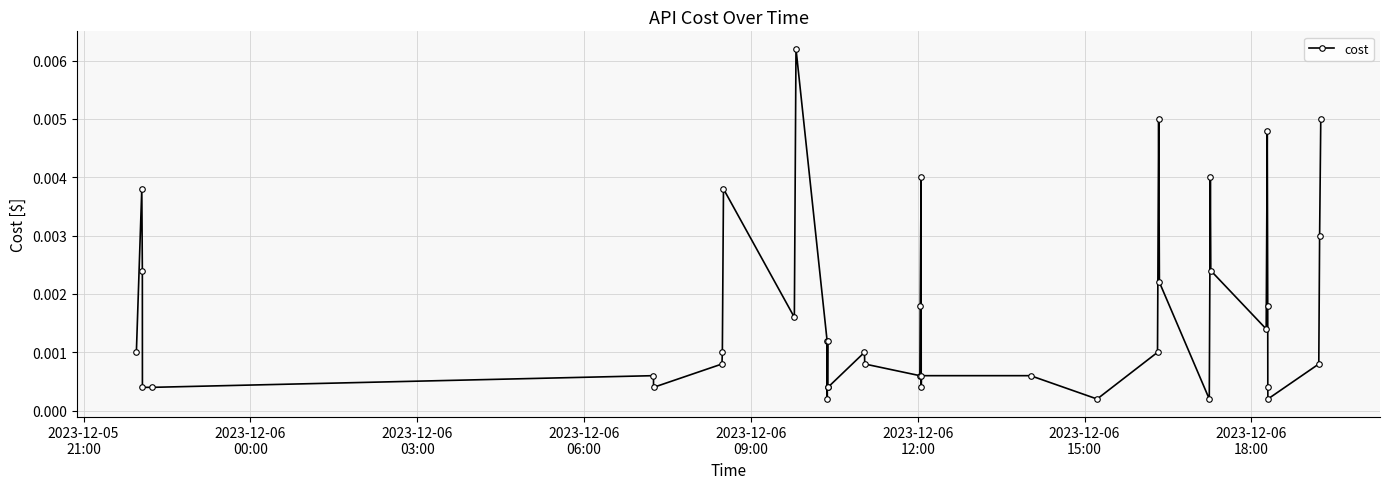

Is this an area chart (filled region under the line)?

No